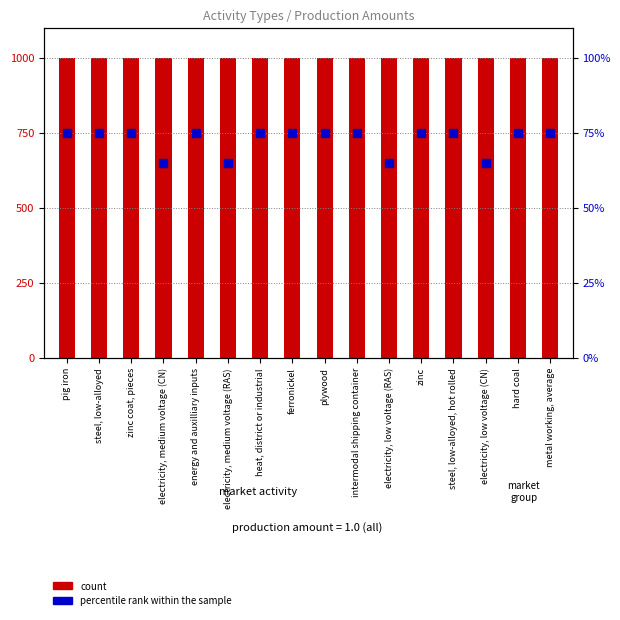

At how many categories does at least one series exceed 928?

16